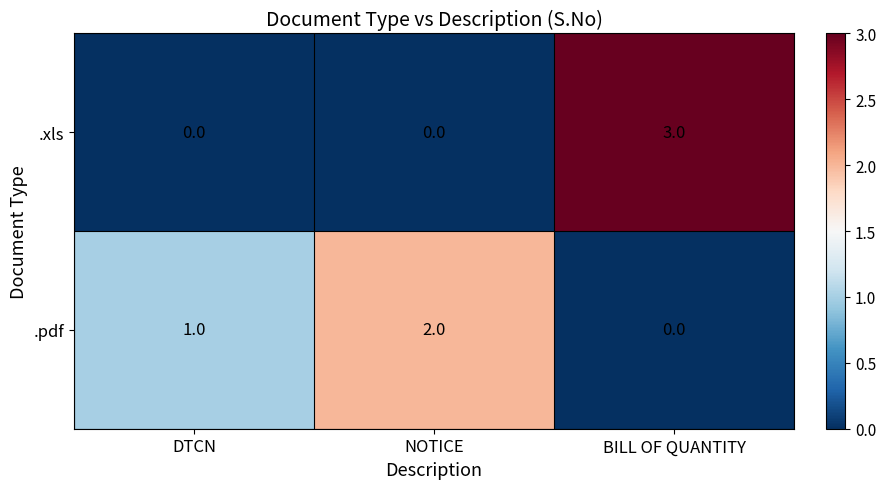

List the series in order of their peak value, lowest first.

.pdf, .xls